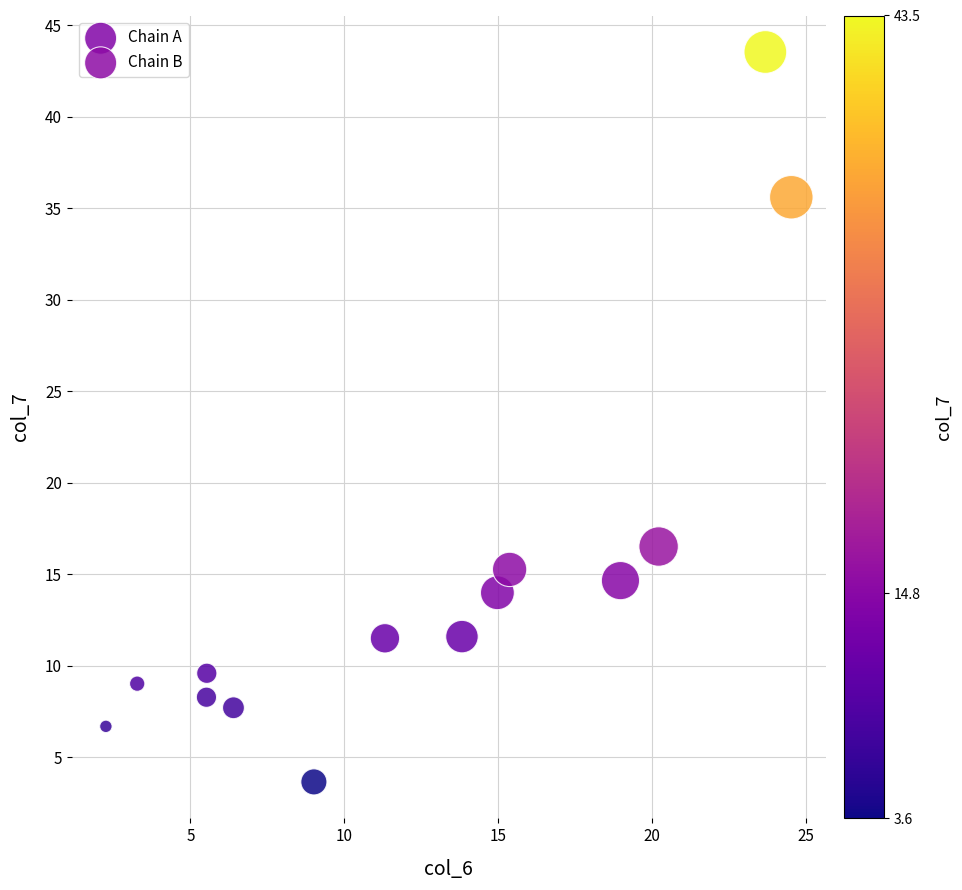

Which series contains the highest Y value?

Chain B